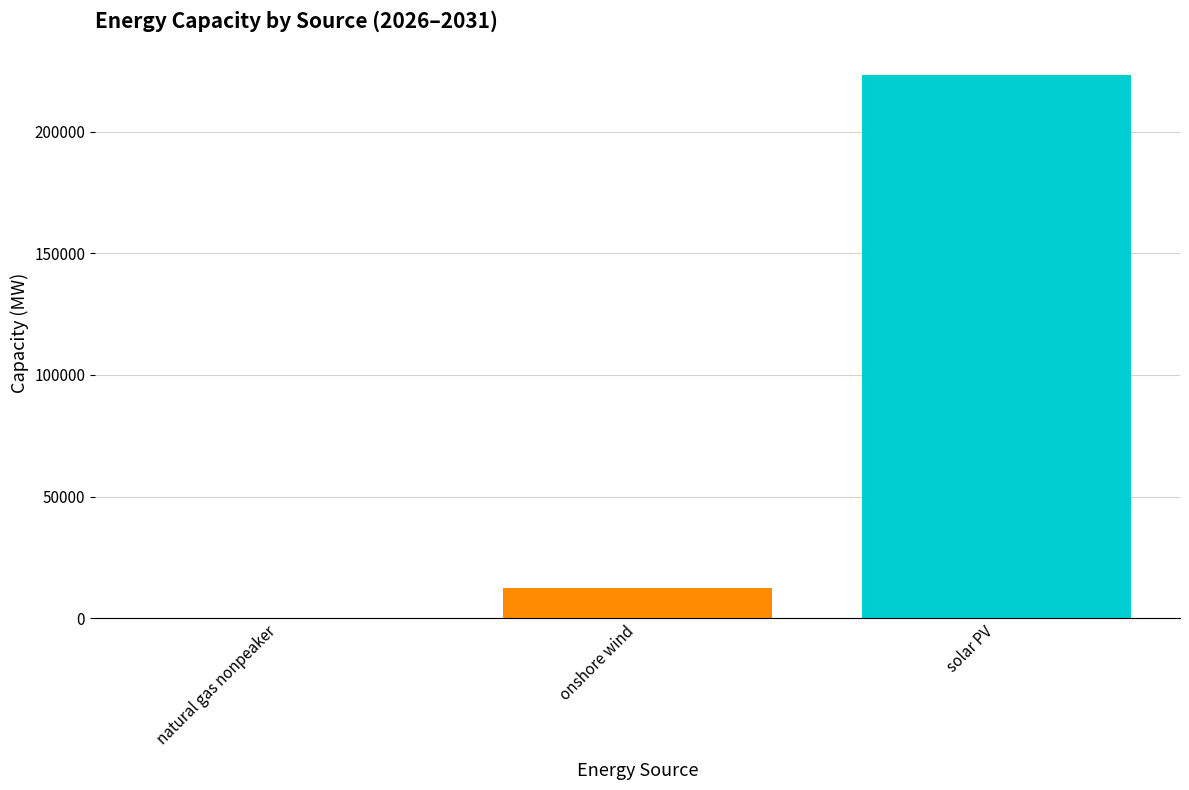

Is it true that the value at solar PV is 296929.6?

False